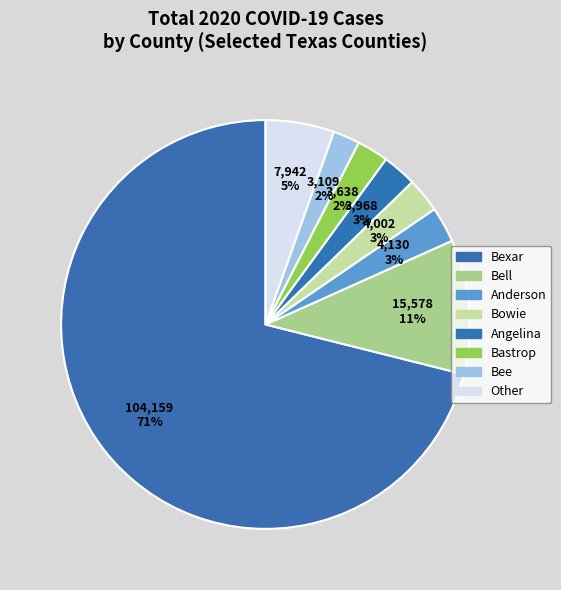

How many slices are in this pie chart?

8